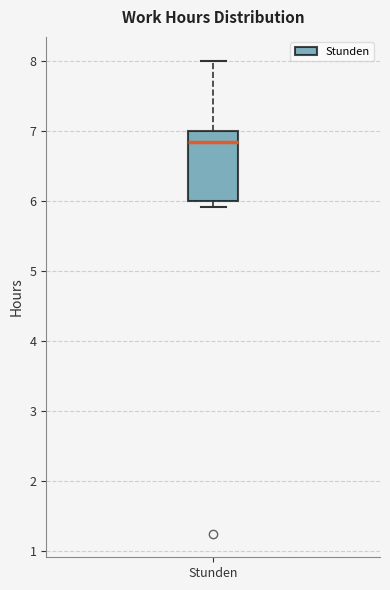

Where does the upper whisker of the box for Stunden end on the y-axis? The values are not printed on the chart, so give them approximately, as read against the axis.

8.0